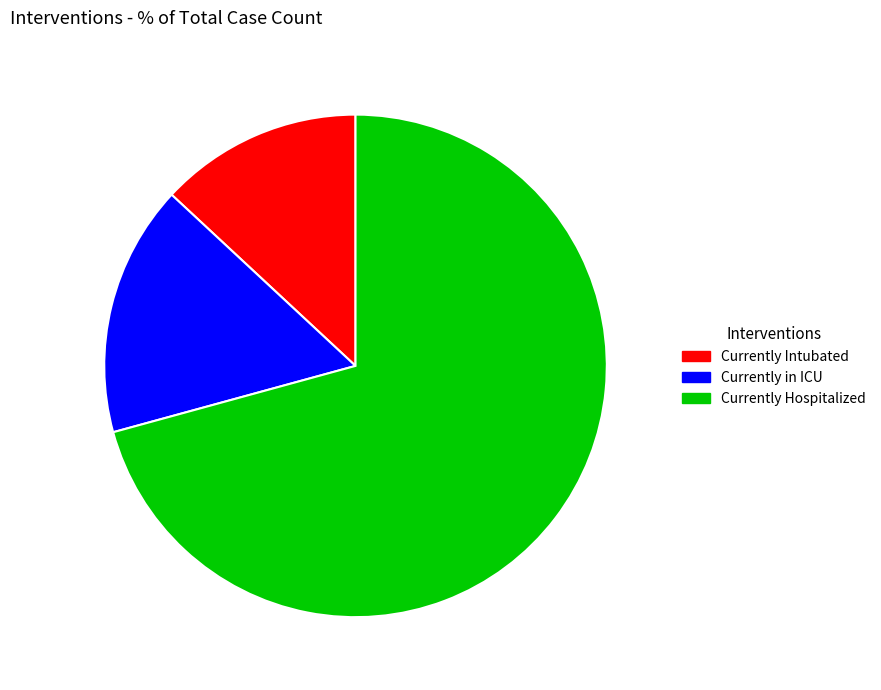

Which slice represents more than half of the pie?

Currently Hospitalized